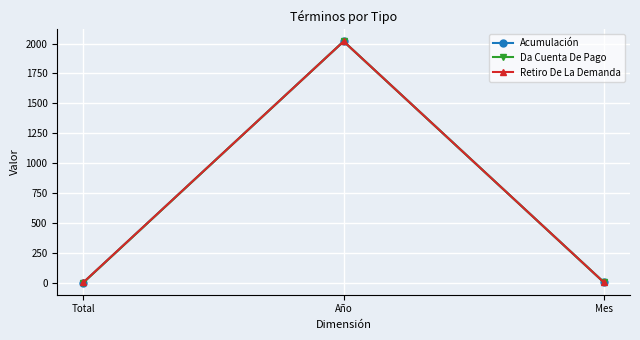

The Da Cuenta De Pago series shows 2018 at Año. True or false?

True